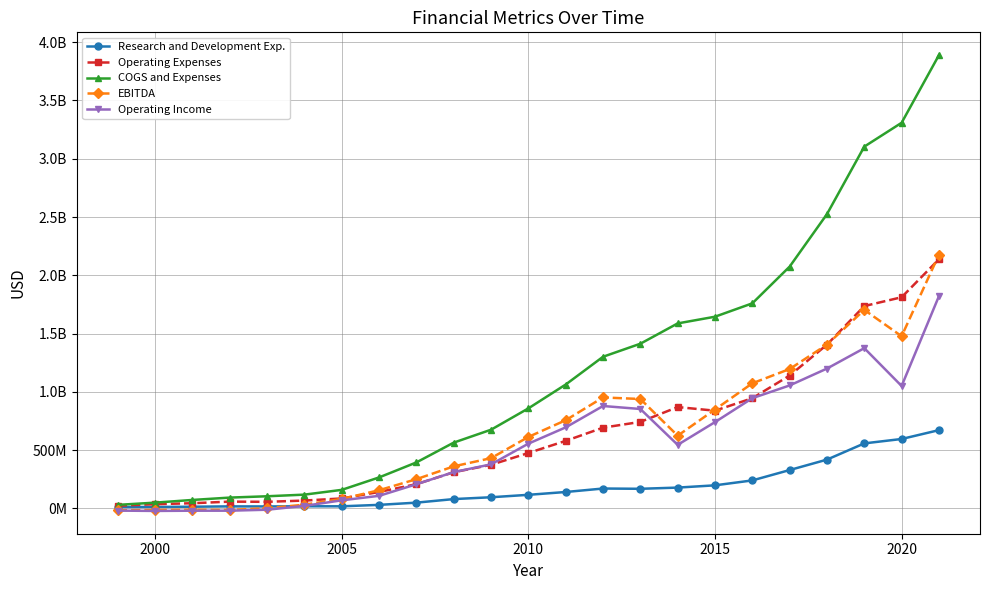

In EBITDA, how many points are higher than both neighbors (excluding endpoints)?

3